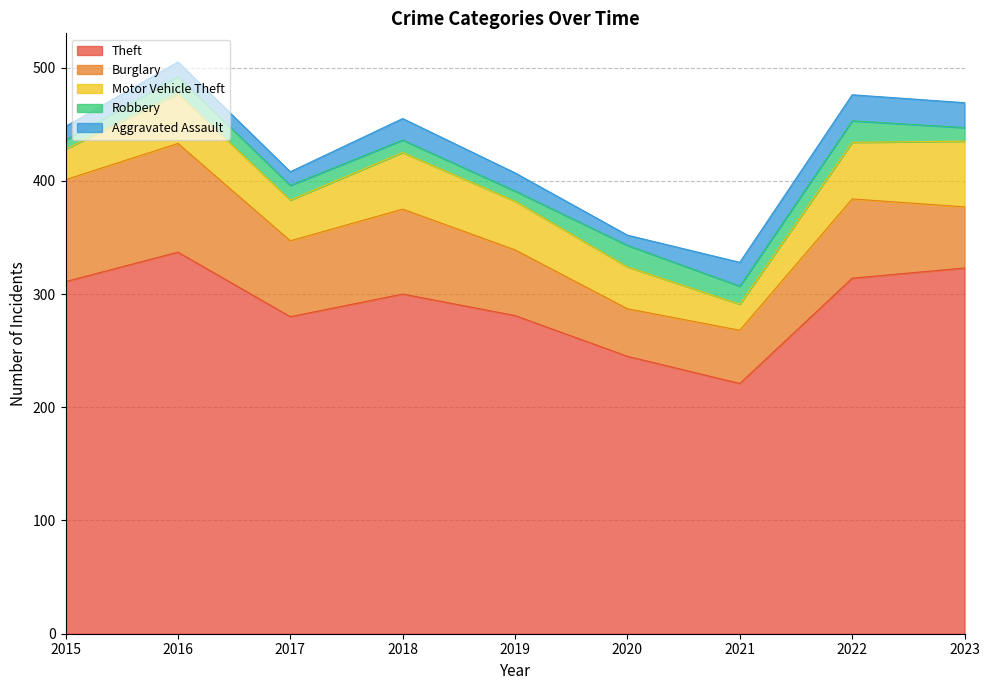

What is the difference between the Motor Vehicle Theft values at 2018 and 2019?

7